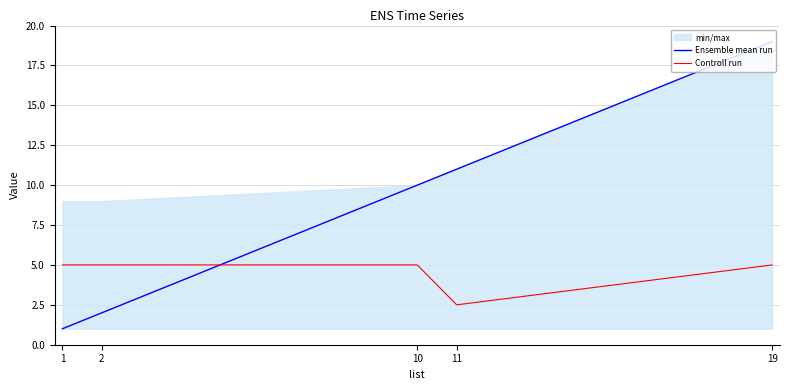

What is the approximate value of Ensemble mean run at 11?

11.0